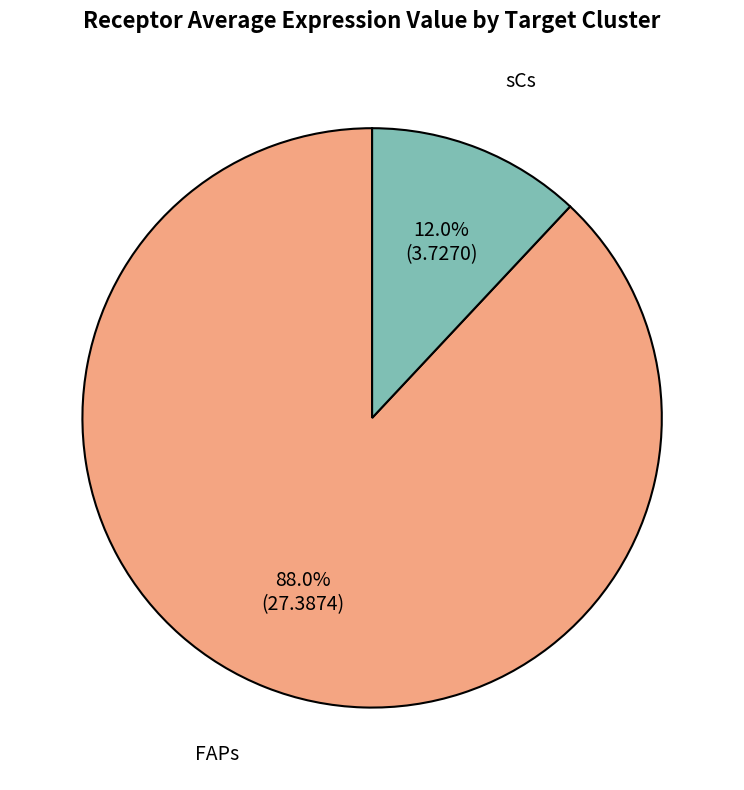

Count the number of slices in the pie.

2